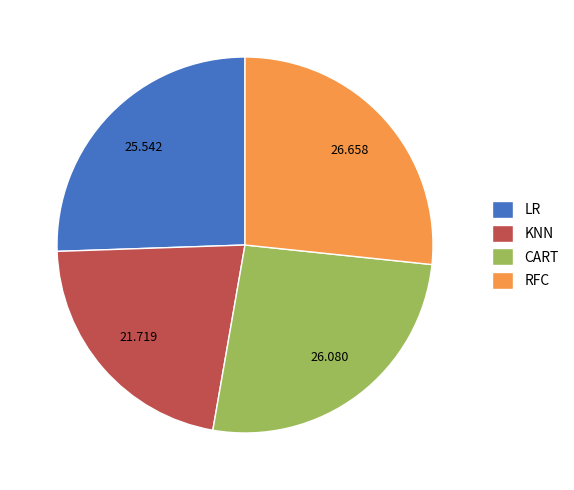

Does any single category account for the majority?

No